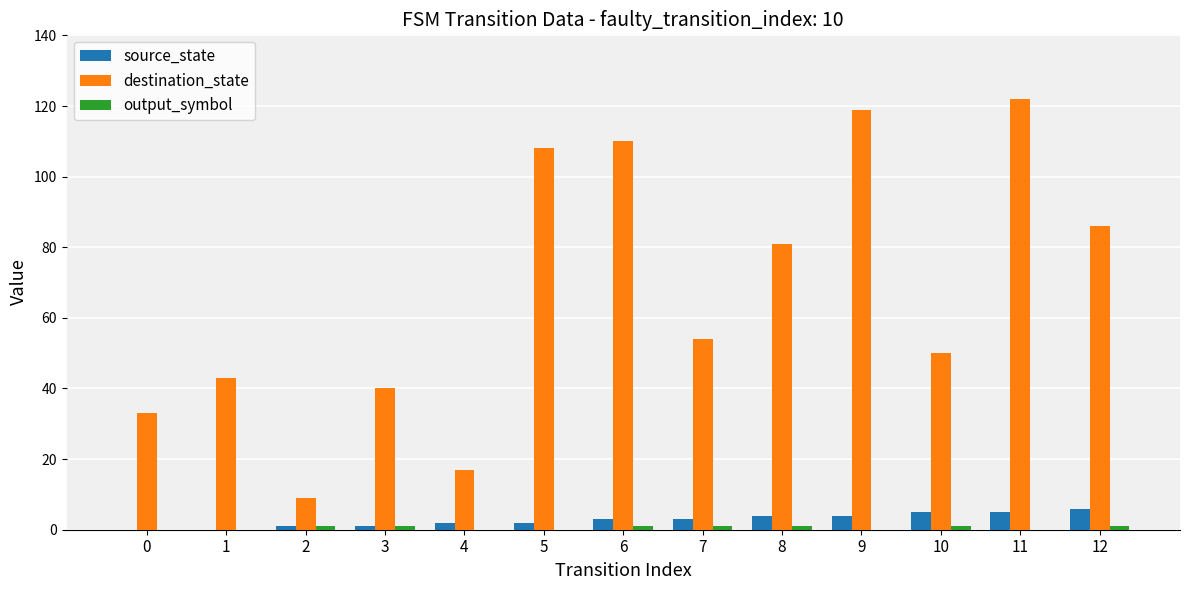

Where is destination_state nearest to the value 65?

7